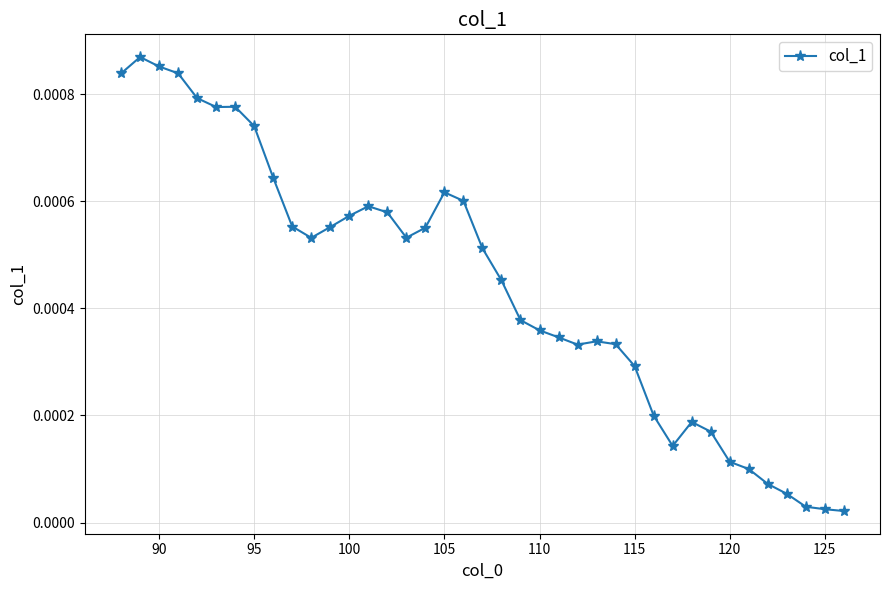

True or false: there are more than 1 points higher than both neighbors.

True